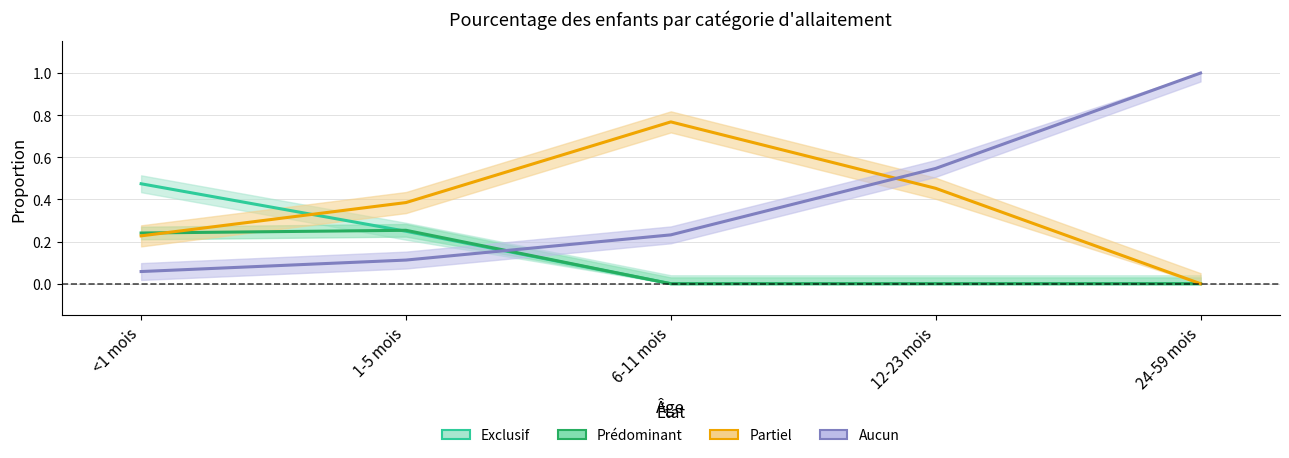

Does the chart display data point markers on the line(s)?

No